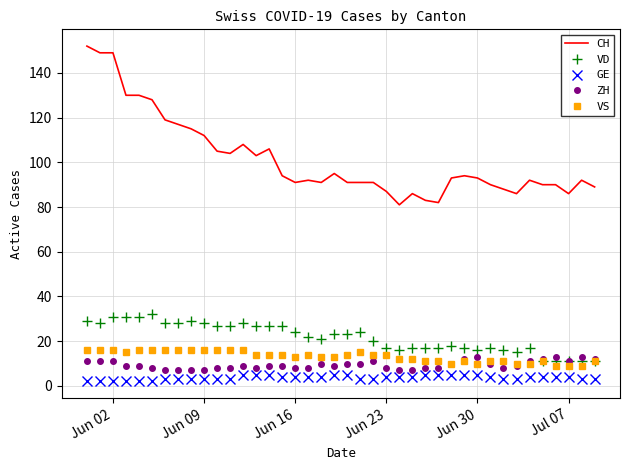

What is the maximum value for CH?

152